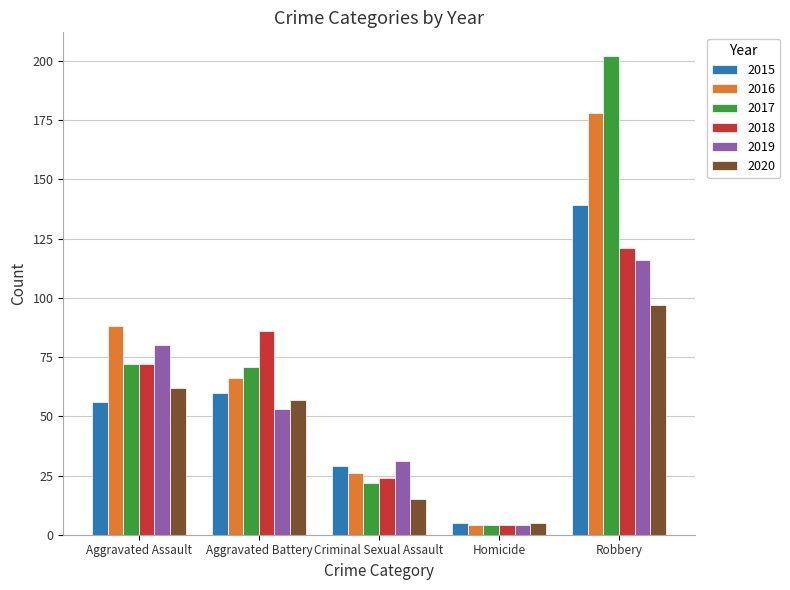

What is the sum of the 2015 values at Aggravated Battery and Robbery?

199